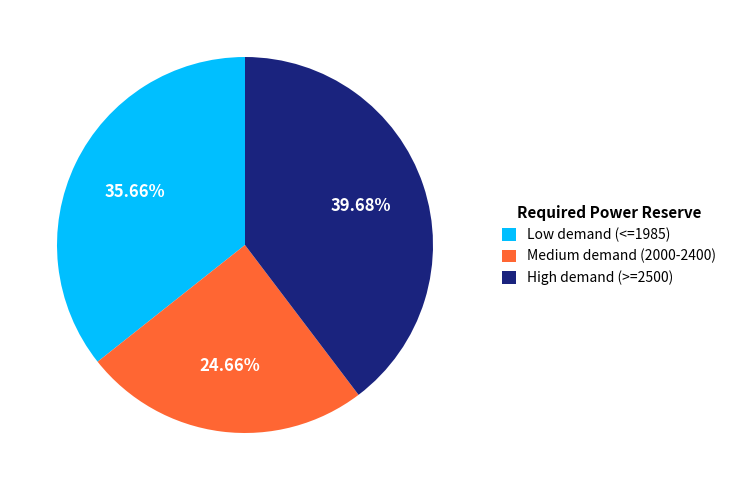

Rank the categories by value from highest to lowest.

High demand (>=2500), Low demand (<=1985), Medium demand (2000-2400)